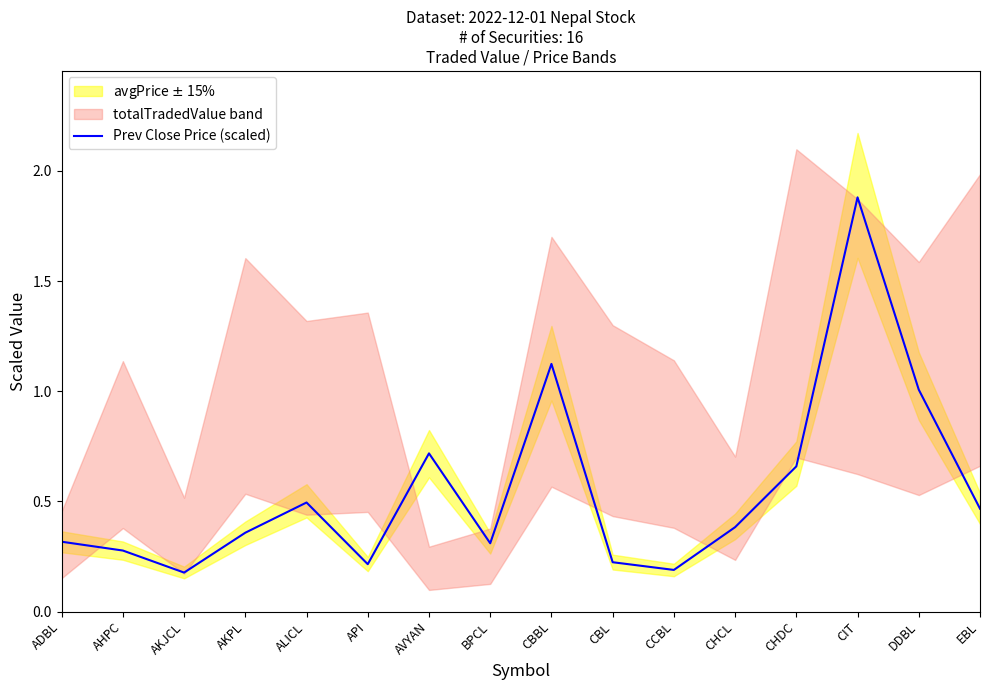

Is it true that the value at CHDC is 0.2?

False